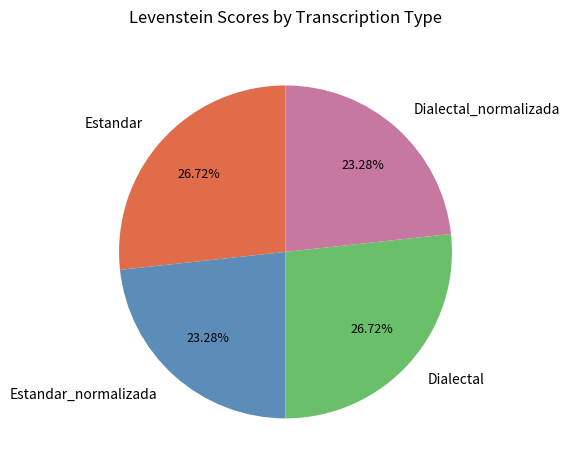

Is there any slice that represents more than half of the pie?

No